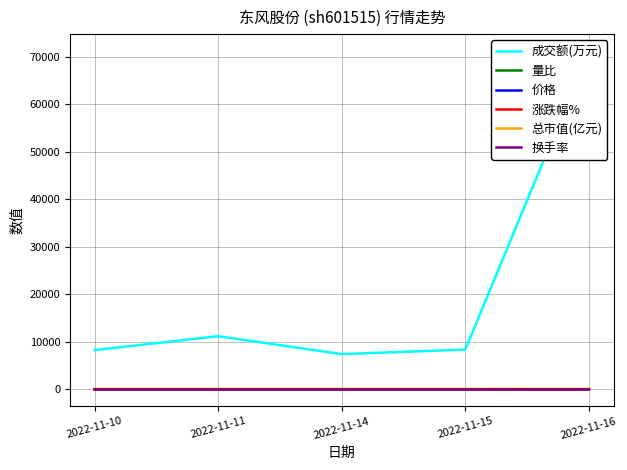

Between 2022-11-10 and 2022-11-14, which is larger?

2022-11-10